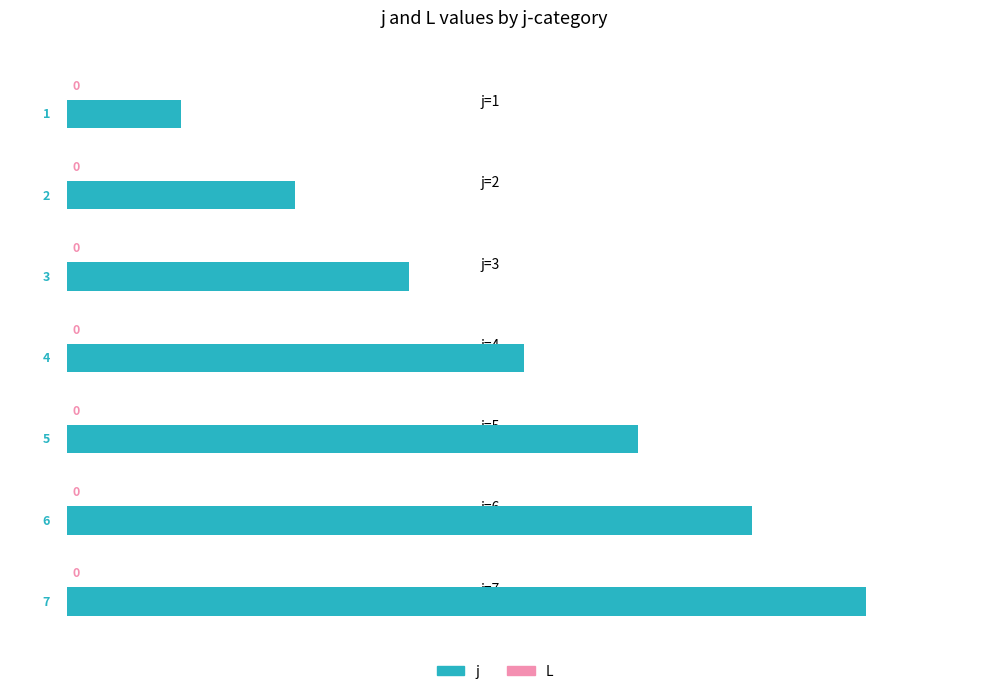

What is the change in value from j=1 to j=7?

+6